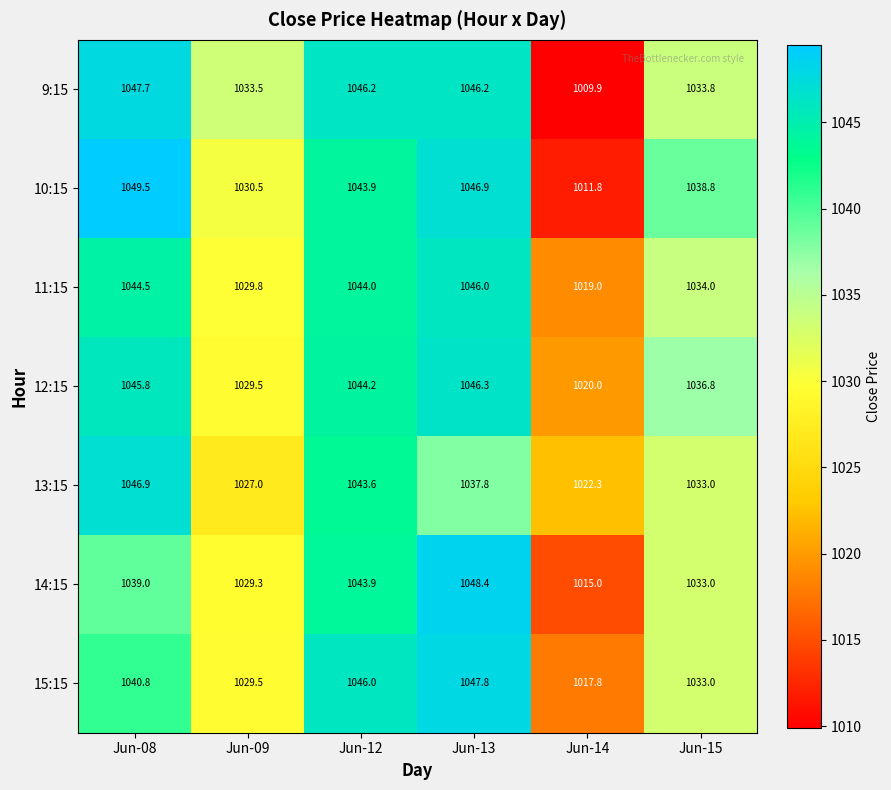

What is the lowest value of the 12:15 series?

1020.0